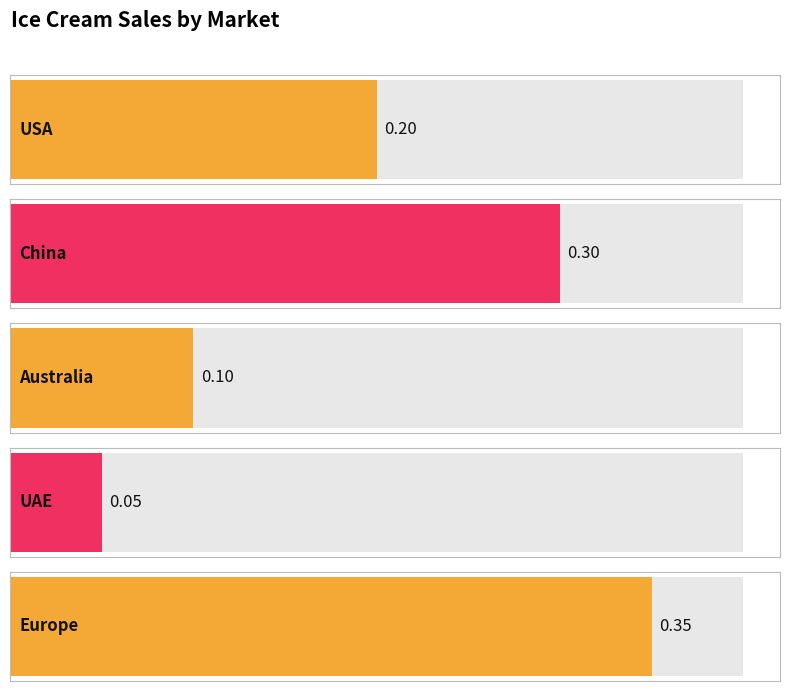

Reading right to left, what are all the values shown in this chart?

Europe=0.3	UAE=0.1	Australia=0.1	China=0.3	USA=0.2